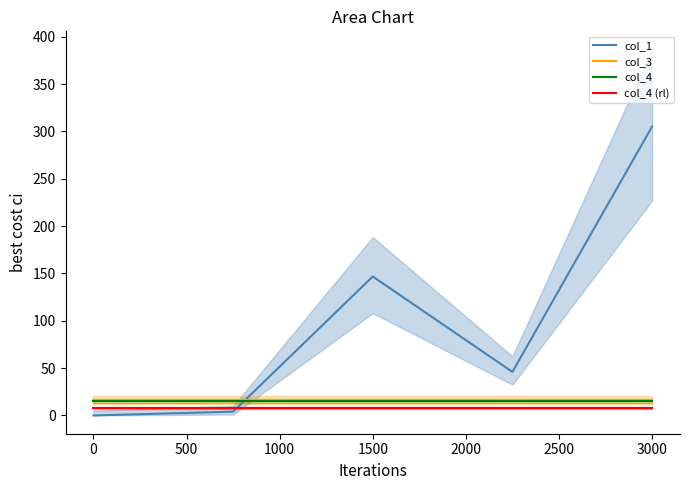

True or false: col_1 has more than 1 points higher than both neighbors.

False